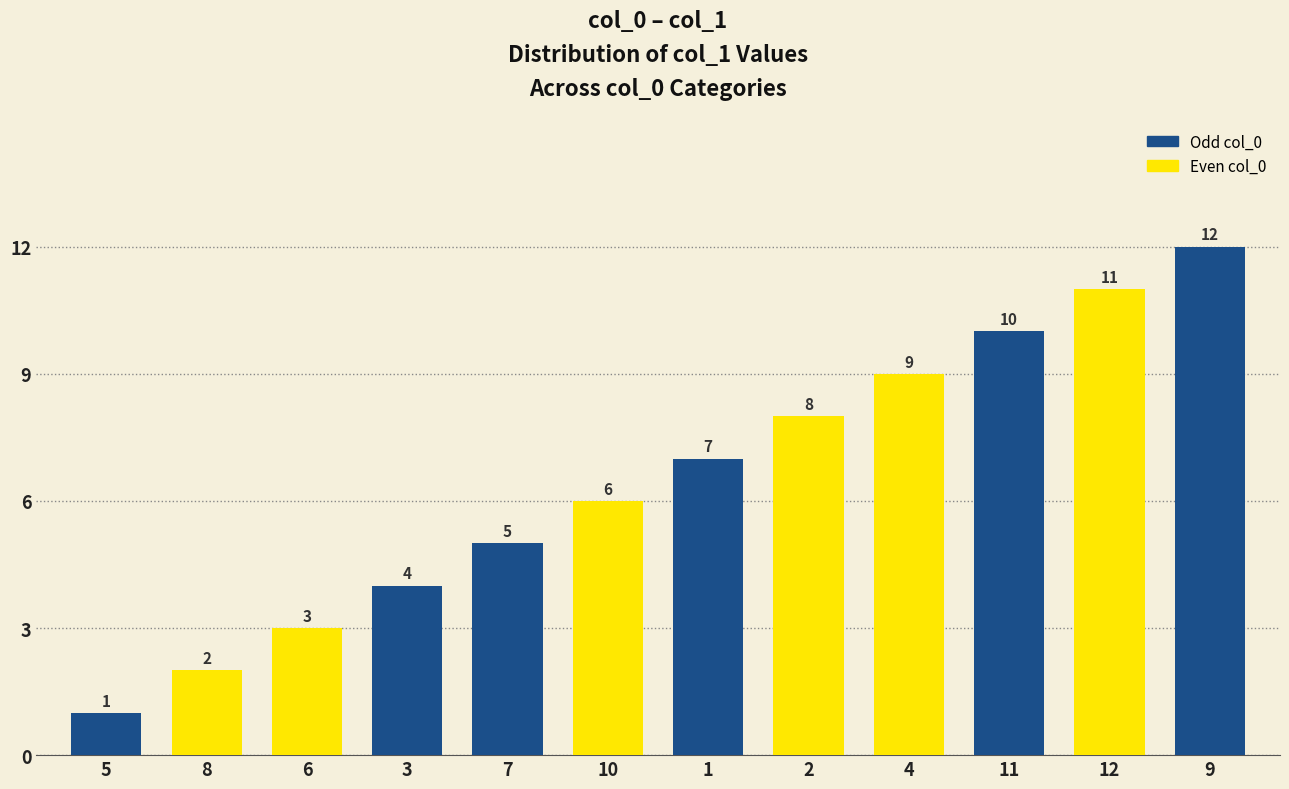

What is the difference between the maximum and minimum values?

11